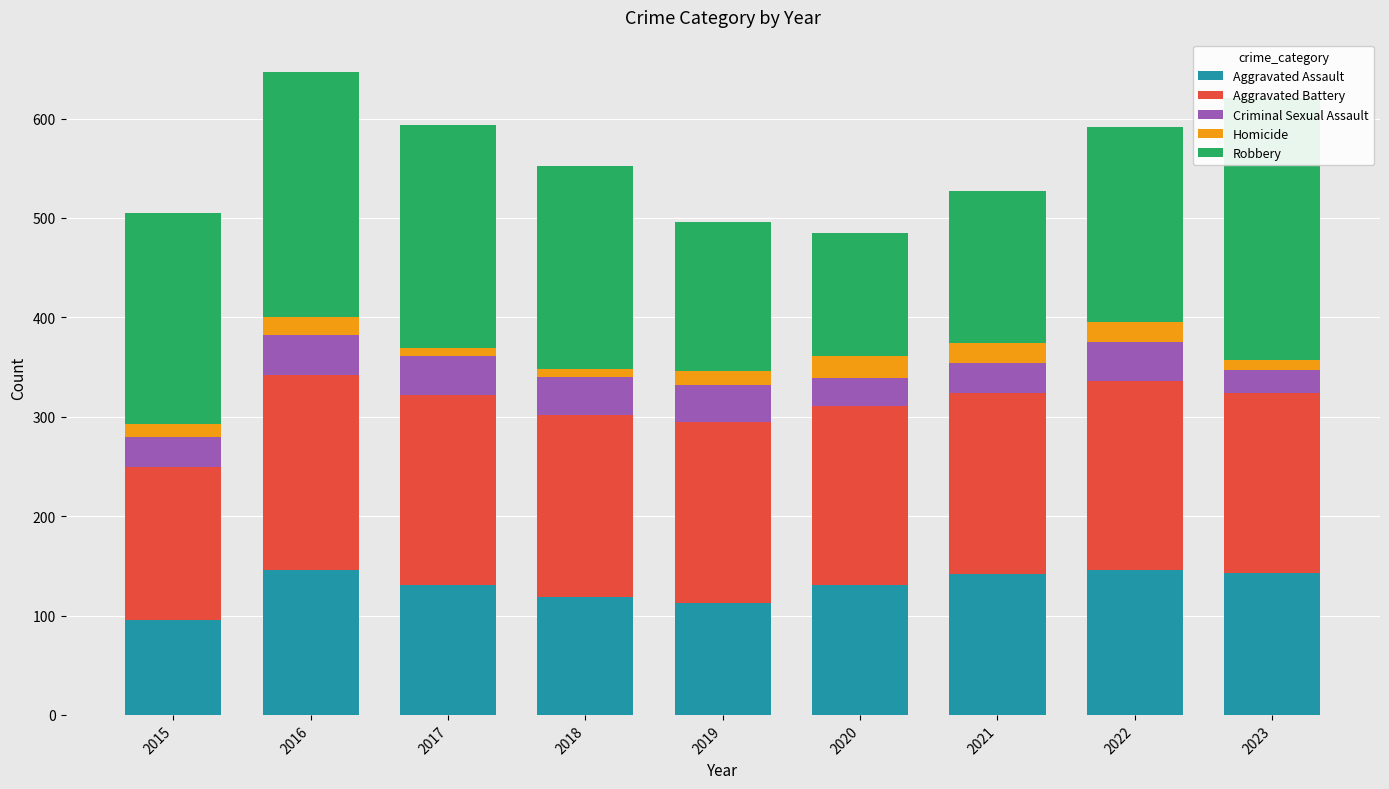

Reading right to left, what are all the values shown in this chart?

Aggravated Assault: 2023=143	2022=146	2021=142	2020=131	2019=113	2018=119	2017=131	2016=146	2015=95
Aggravated Battery: 2023=181	2022=190	2021=182	2020=180	2019=182	2018=183	2017=191	2016=196	2015=154
Criminal Sexual Assault: 2023=23	2022=39	2021=30	2020=28	2019=37	2018=38	2017=39	2016=40	2015=31
Homicide: 2023=10	2022=20	2021=20	2020=22	2019=14	2018=8	2017=8	2016=18	2015=13
Robbery: 2023=264	2022=196	2021=153	2020=124	2019=150	2018=204	2017=224	2016=247	2015=212